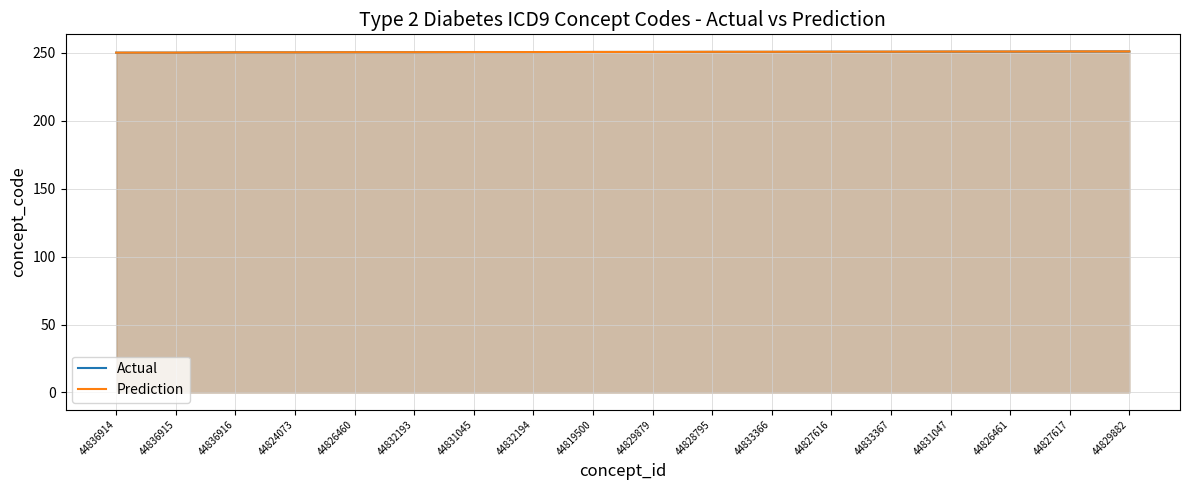

Which label corresponds to the smallest value in the chart?

44836914